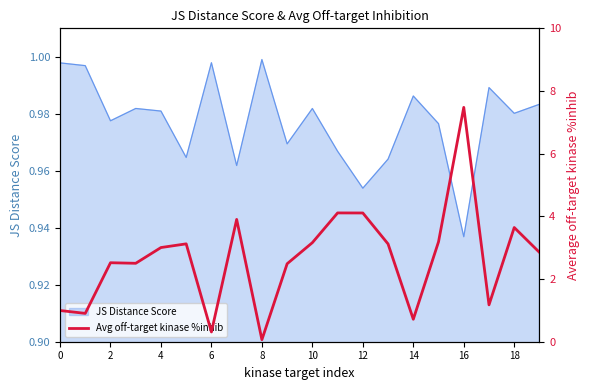

Read the value at 17.

1.2